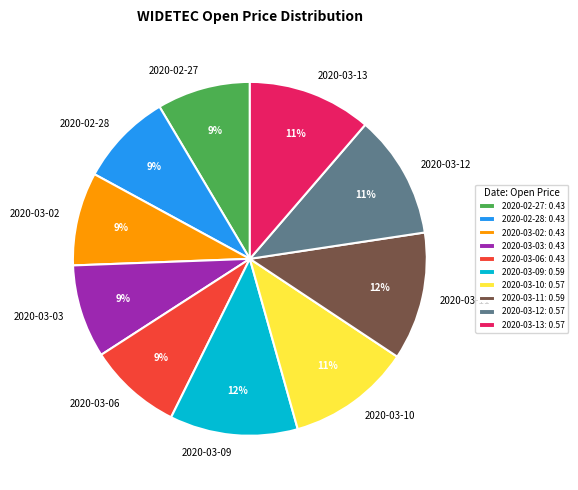

Which has a higher value, 2020-03-03 or 2020-03-09?

2020-03-09